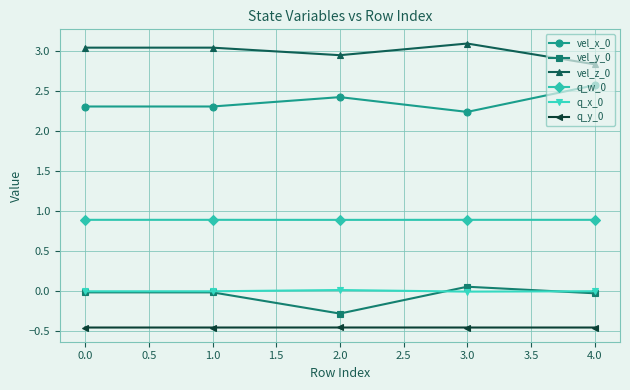

How many categories are shown in the chart?

5